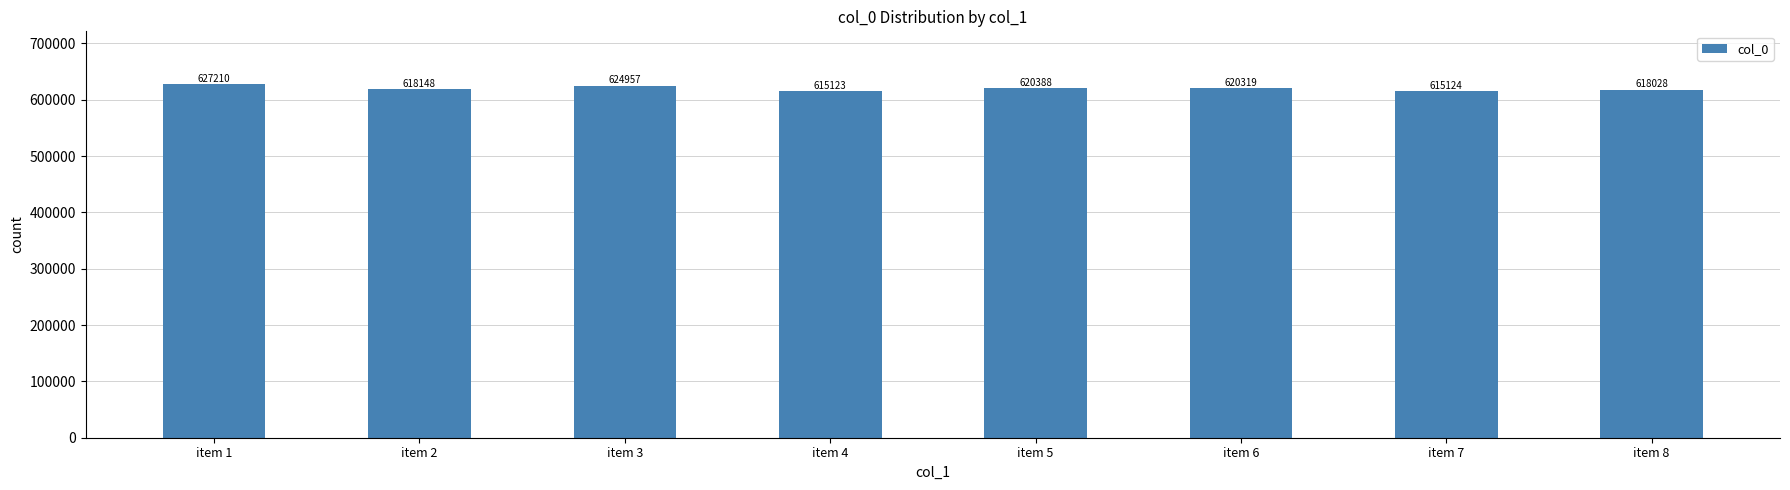

List the labels in order of value, largest first.

item 1, item 3, item 5, item 6, item 2, item 8, item 7, item 4